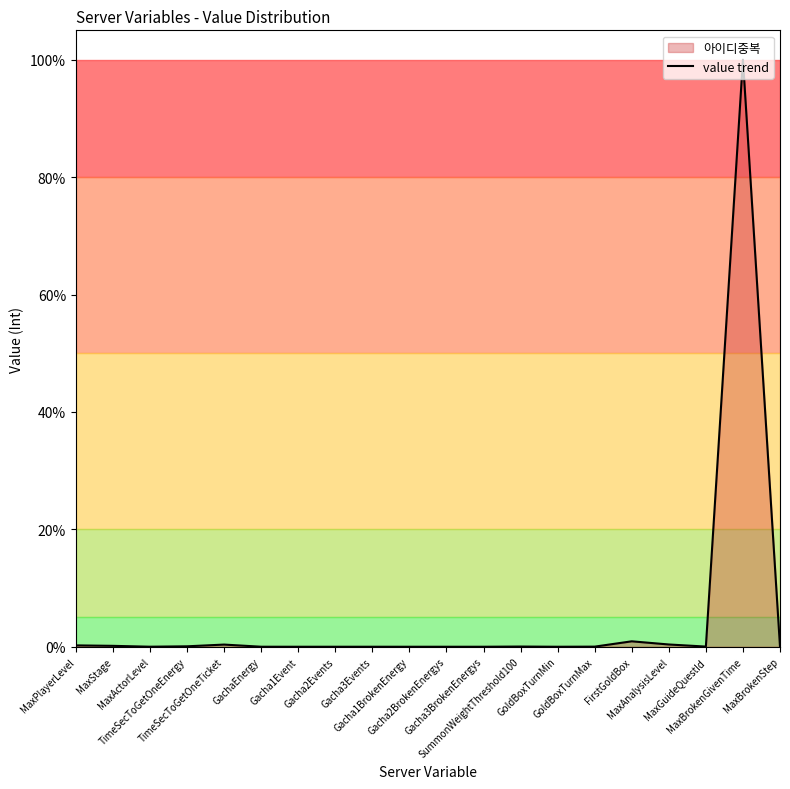

True or false: the data shows 0.1 at TimeSecToGetOneEnergy.

False